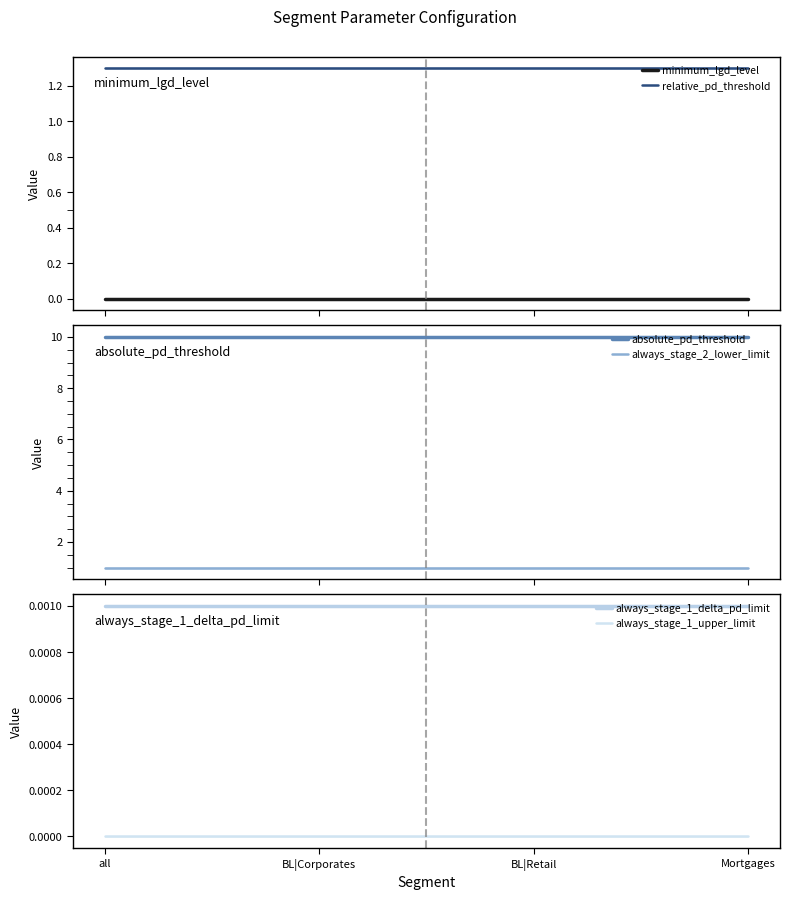

True or false: always_stage_1_upper_limit and minimum_lgd_level intersect in this chart.

False